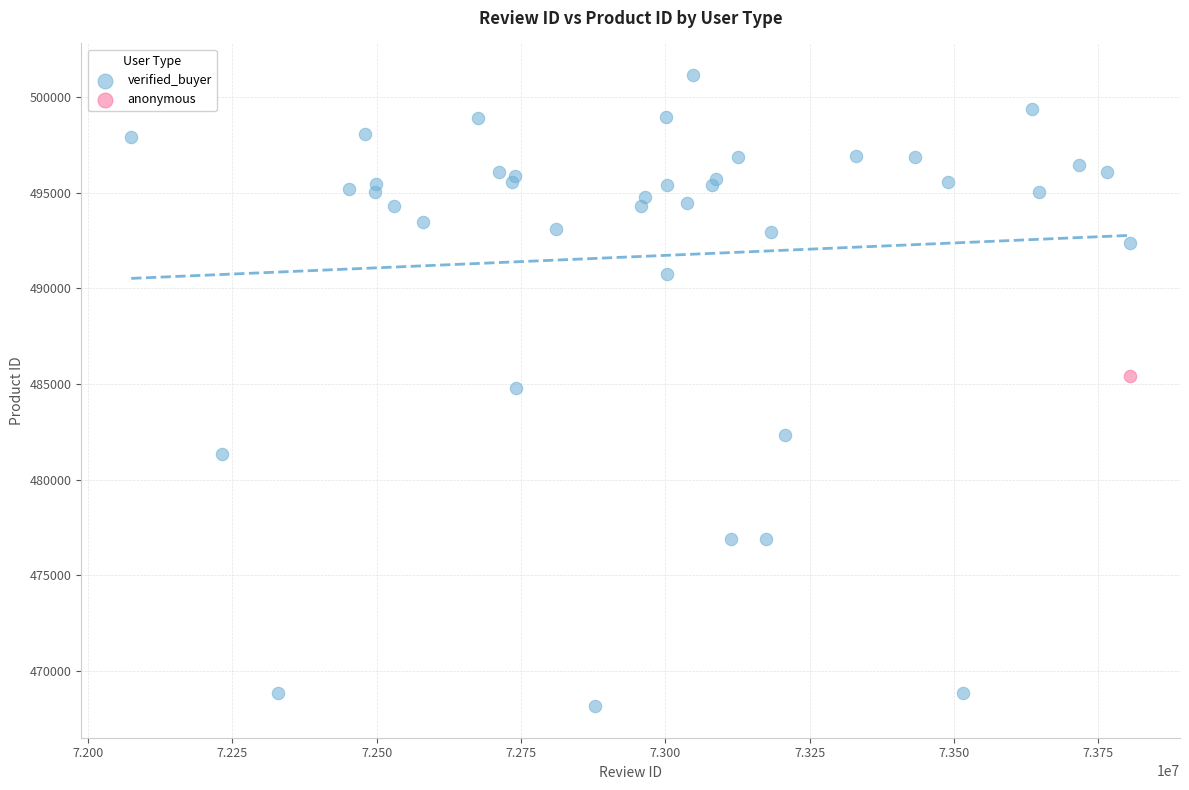

What are all the series names shown in the legend?

verified_buyer, anonymous